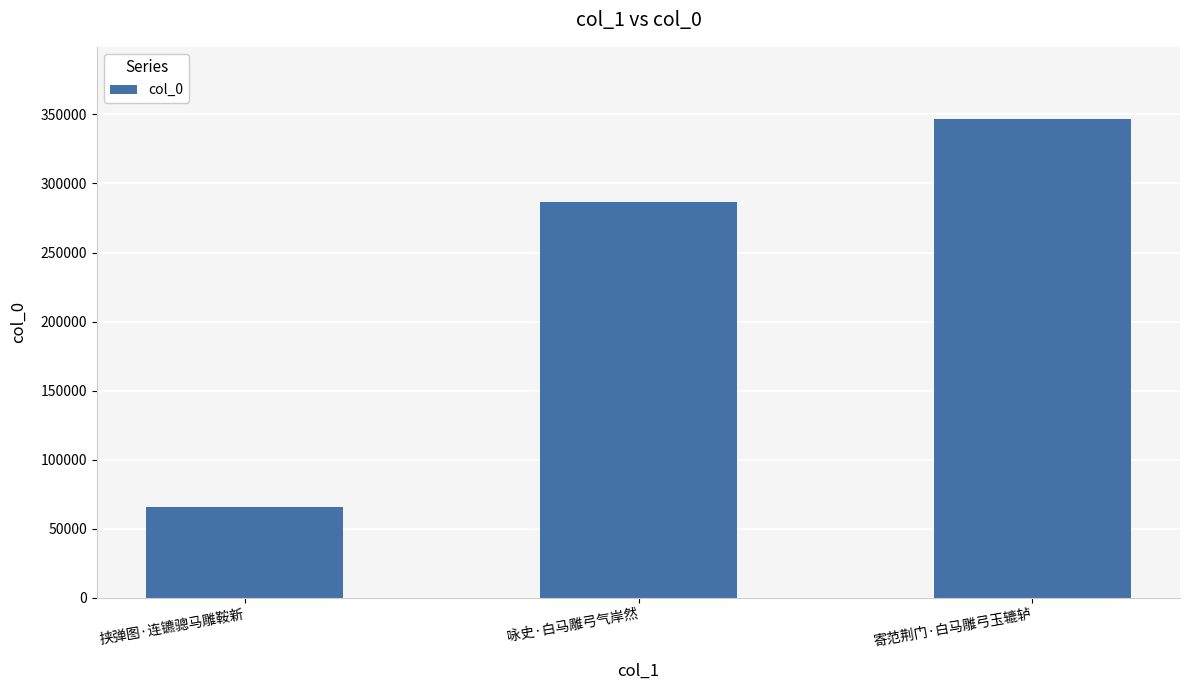

Read the value at 寄范荆门·白马雕弓玉辘轳, to the nearest 10.

346930